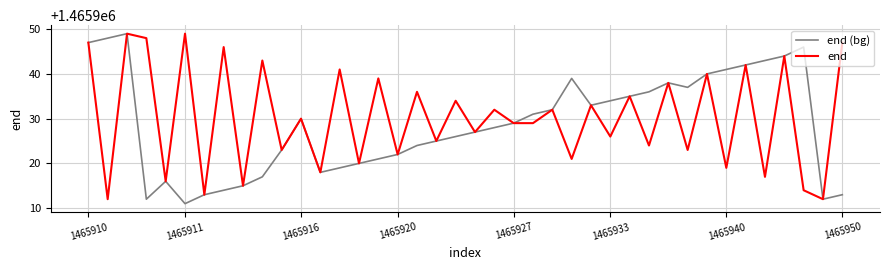

What is the minimum value for end?

1465912